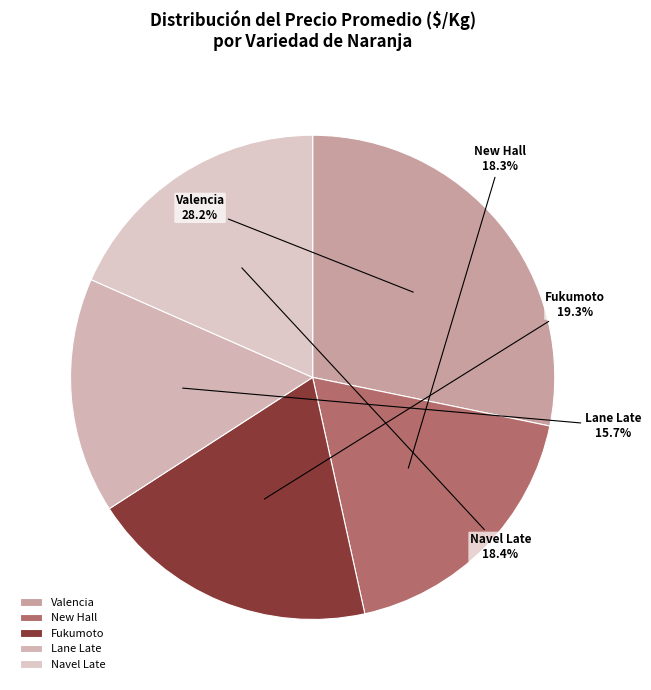

To the nearest percent, what portion does Valencia represent?

28%